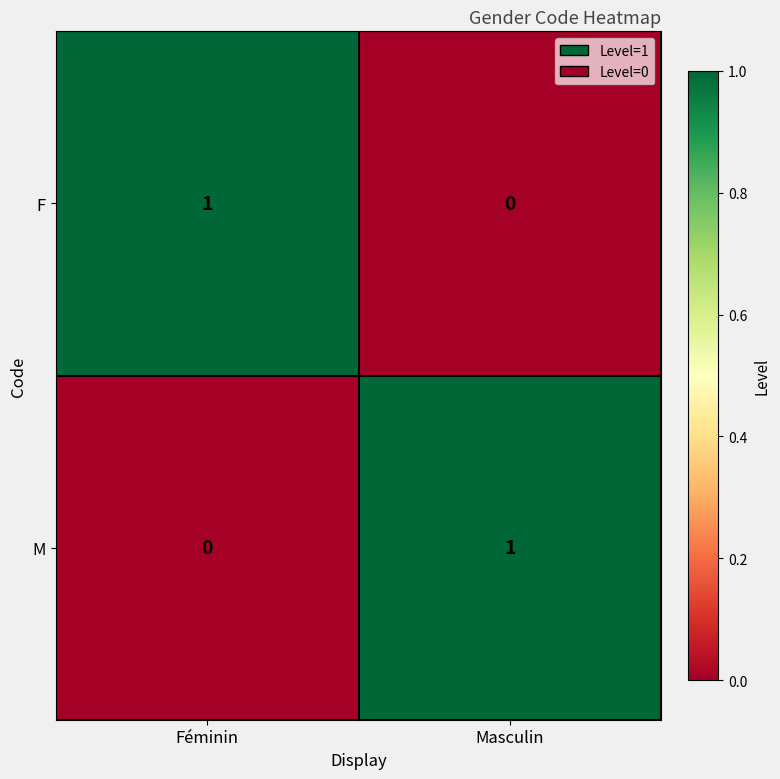

How many data points does each series have?

2